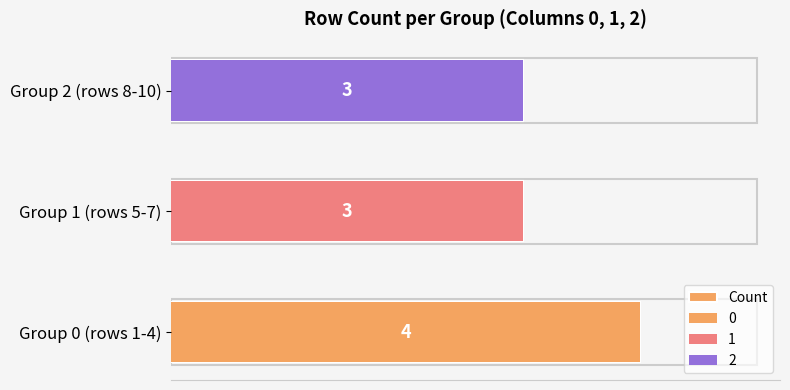

What is the value of the 1st bar from the left?

4